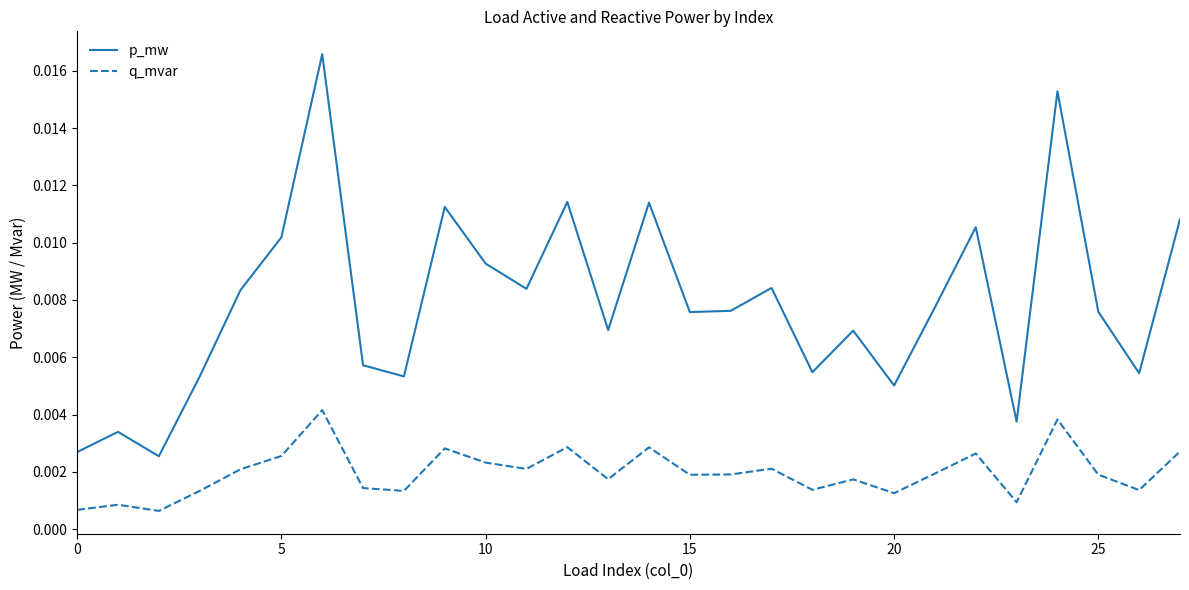

Which series has the largest total across all categories?

p_mw